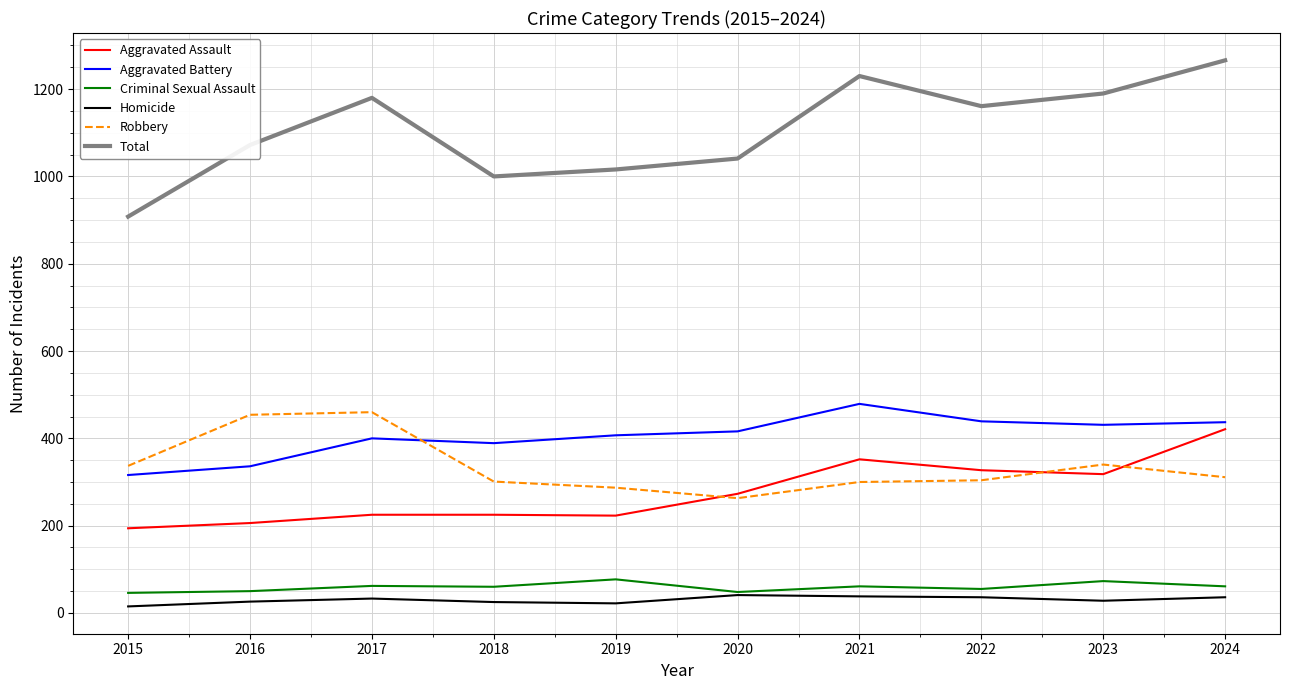

What is the total value across all series at 2023?

2380